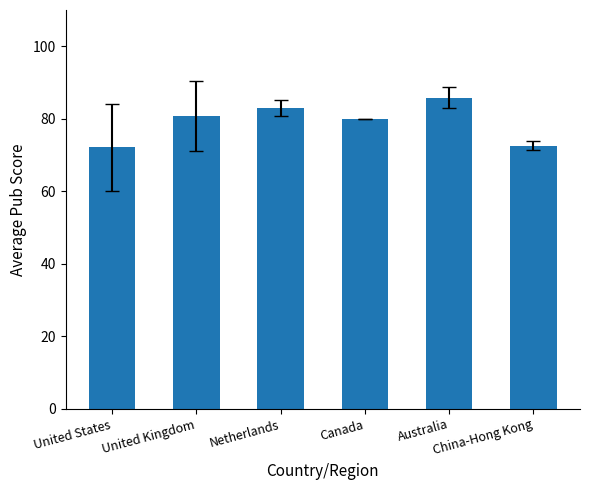

Approximately how many times larger is the value at Netherlands compared to Australia?

1.0